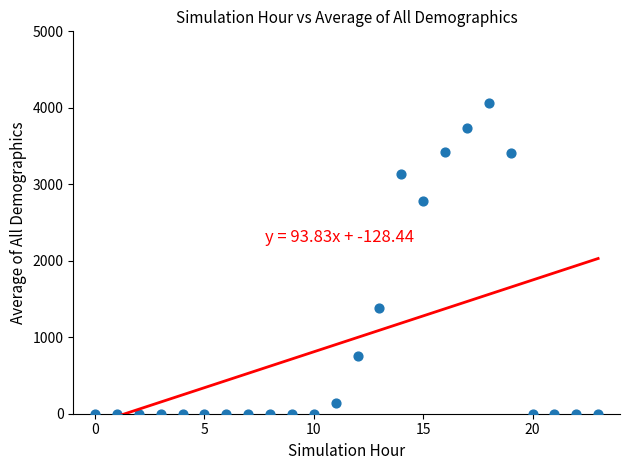

What is the range of Y values (max minus min)?

4066.7